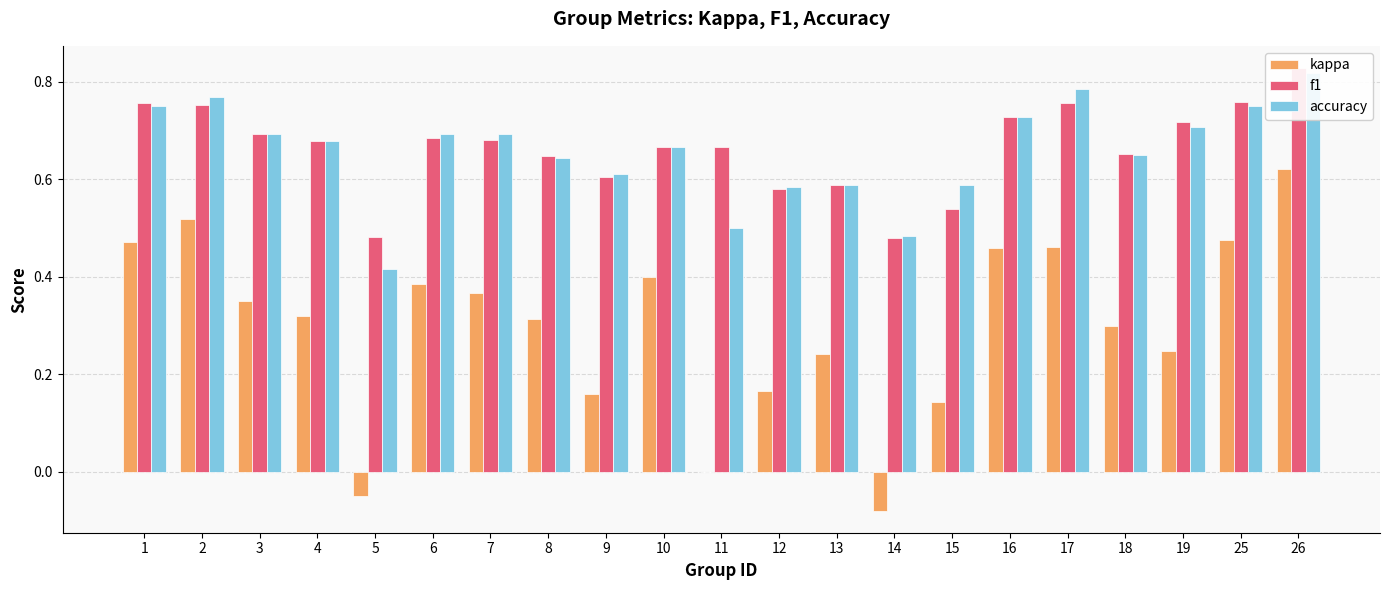

Which series has the largest total across all categories?

f1